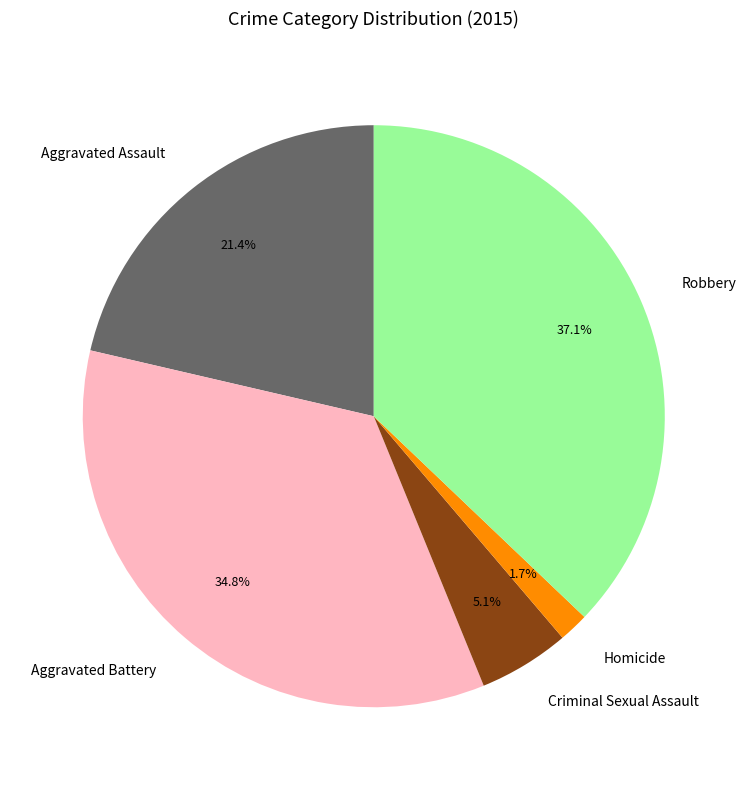

To the nearest percent, what is the combined percentage of Criminal Sexual Assault and Homicide?

7%